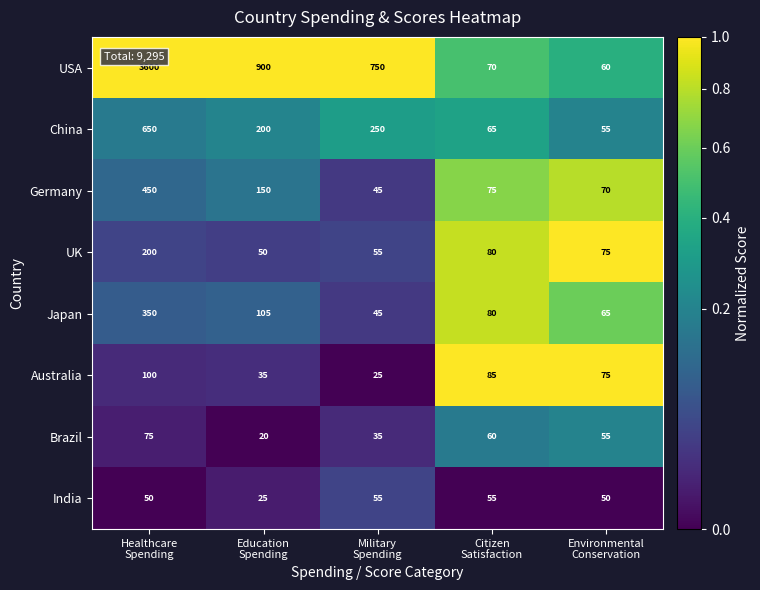

What is the difference between the highest and lowest values at Environmental
Conservation?

25